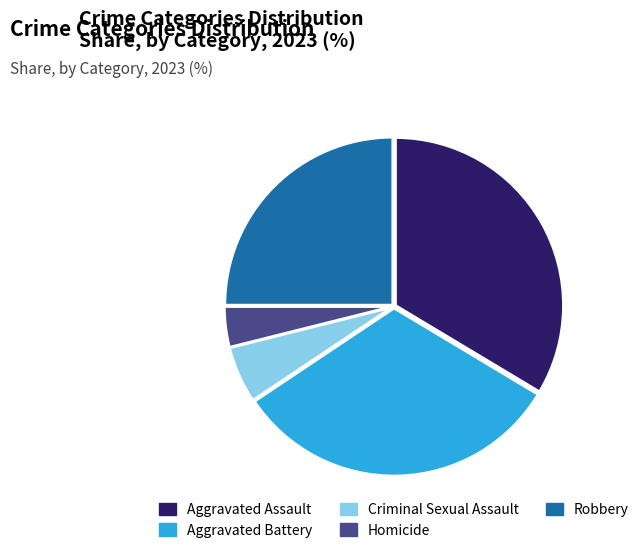

Combined, do Aggravated Assault and Homicide account for over 50%?

No